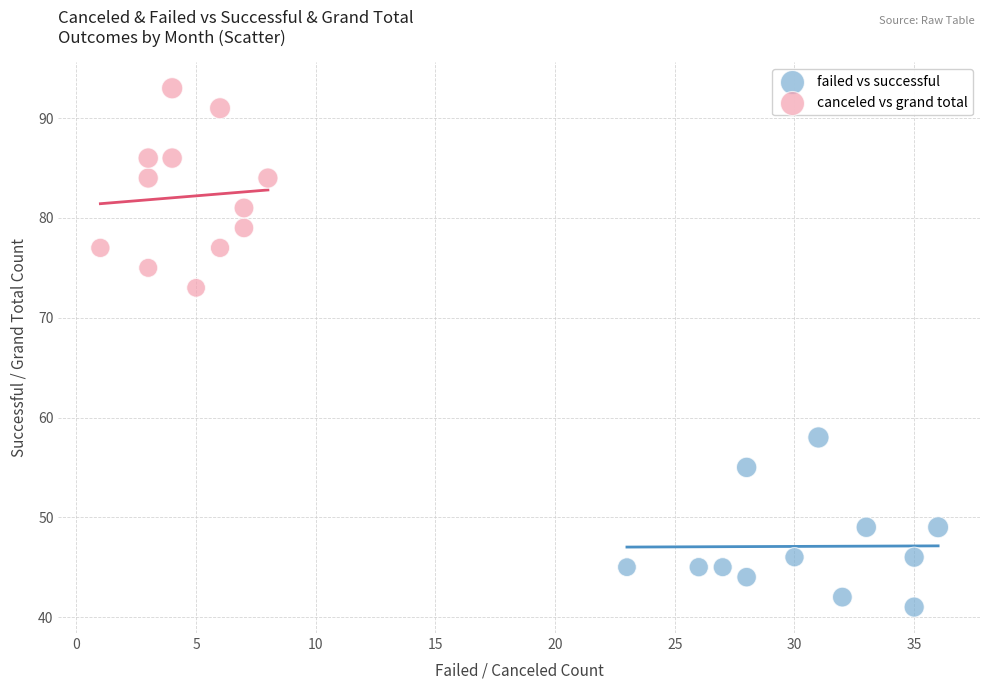

Which series has the widest spread of Y values?

canceled vs grand total